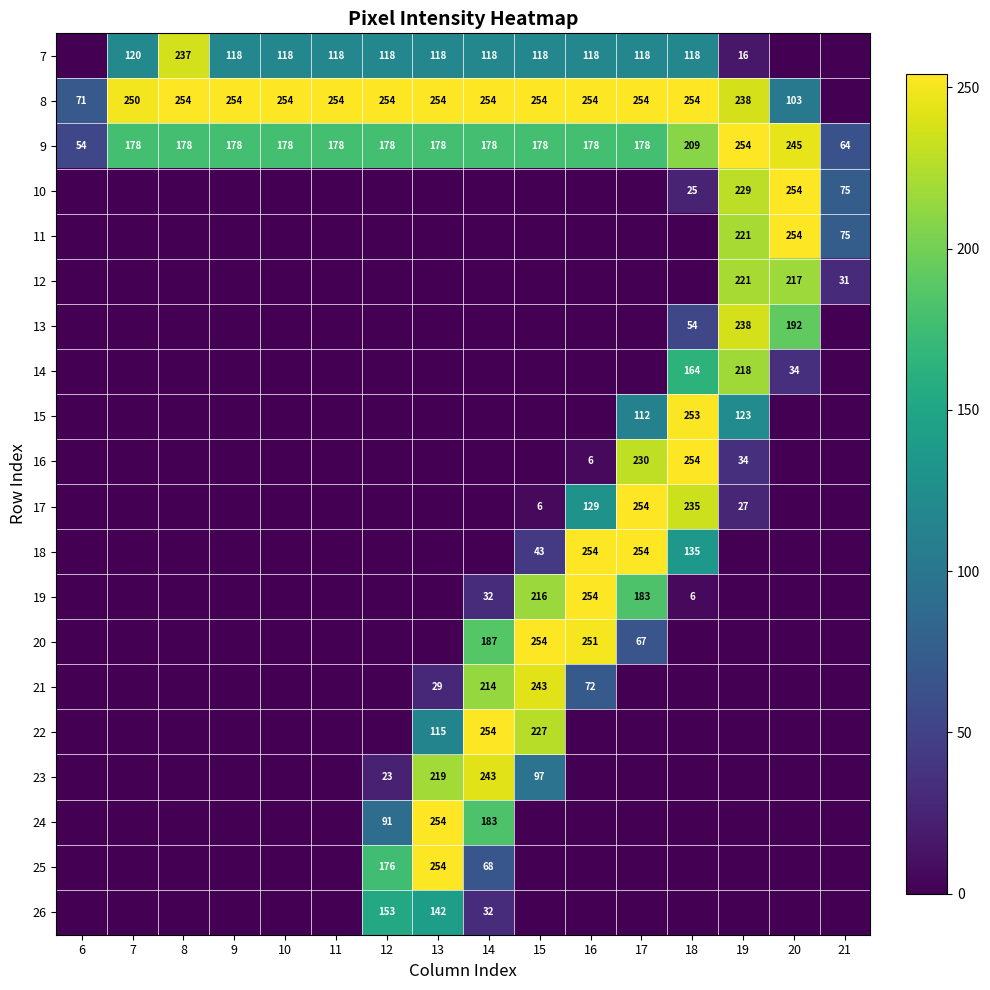

What is the average value of the 9 series?

174